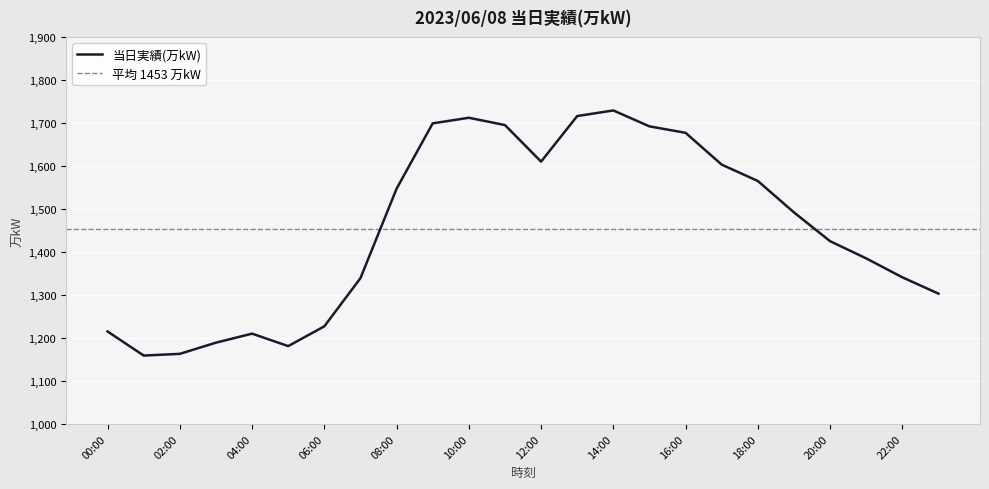

How many interior local peaks (higher than both neighbors) does the data have?

3